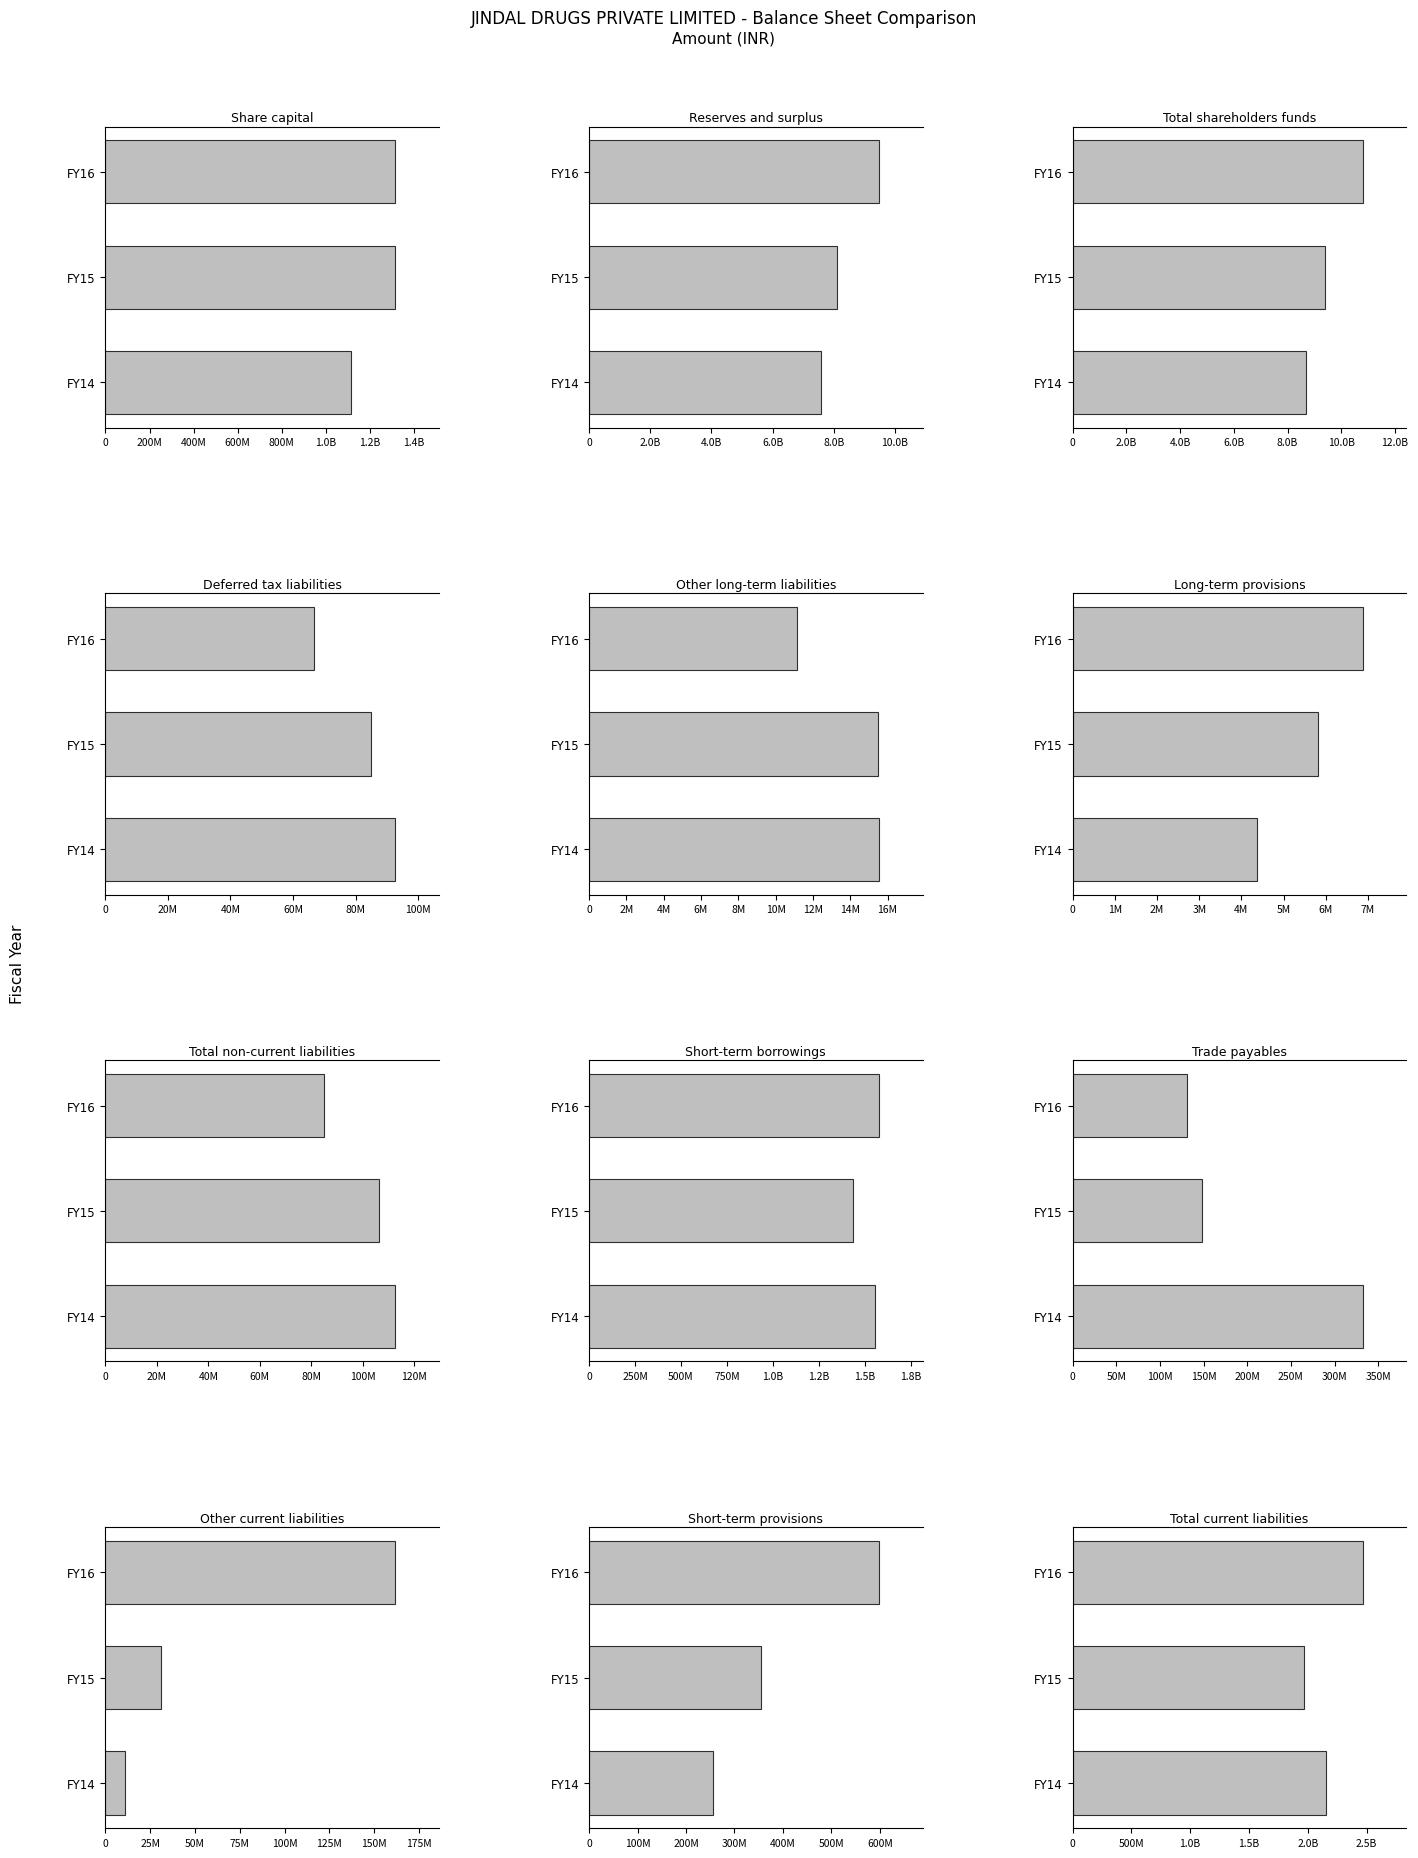

Which series changed the most between Total non-current liabilities and Trade payables?

FY14